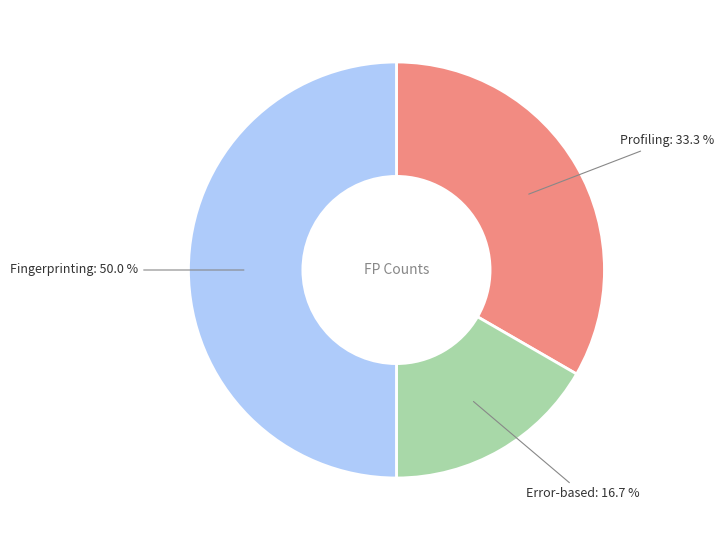

Which category has the smallest portion of the pie?

Error-based